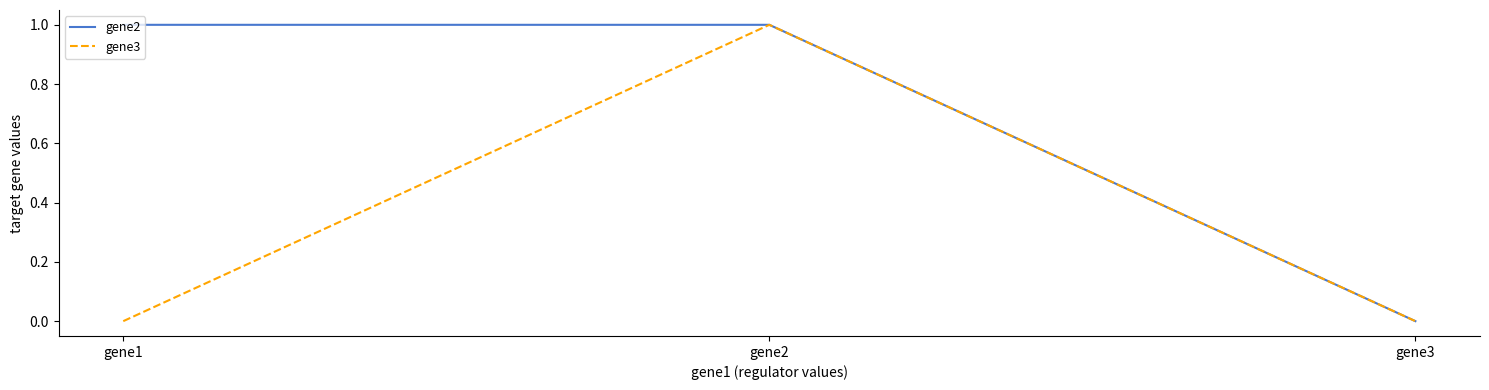

Reading left to right, what are all the values shown in this chart?

gene2: 1	1	0
gene3: 0	1	0